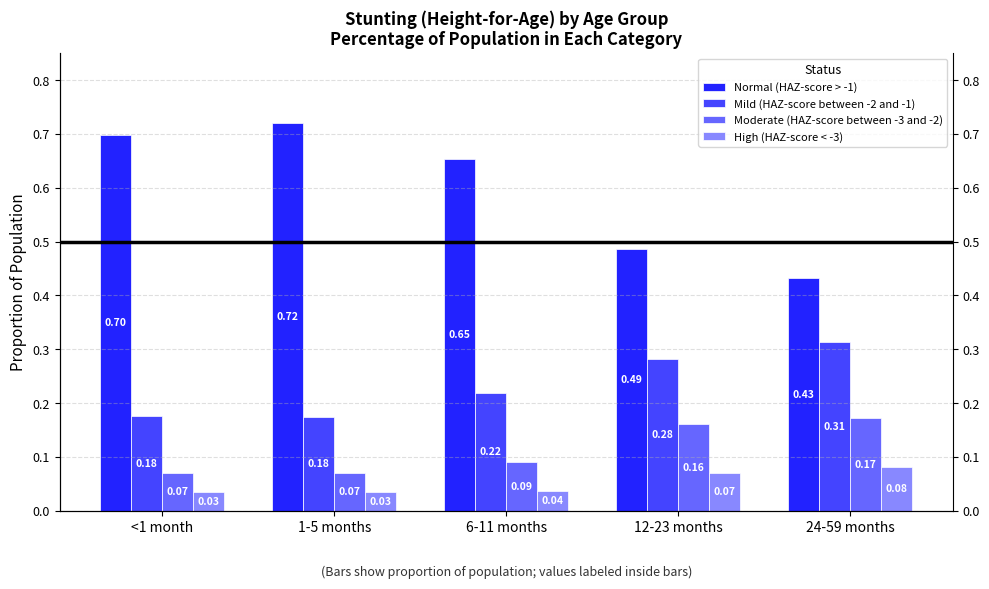

Reading left to right, extract all data points from this chart.

Normal (HAZ-score > -1): <1 month=0.7	1-5 months=0.7	6-11 months=0.7	12-23 months=0.5	24-59 months=0.4
Mild (HAZ-score between -2 and -1): <1 month=0.2	1-5 months=0.2	6-11 months=0.2	12-23 months=0.3	24-59 months=0.3
Moderate (HAZ-score between -3 and -2): <1 month=0.1	1-5 months=0.1	6-11 months=0.1	12-23 months=0.2	24-59 months=0.2
High (HAZ-score < -3): <1 month=0.0	1-5 months=0.0	6-11 months=0.0	12-23 months=0.1	24-59 months=0.1